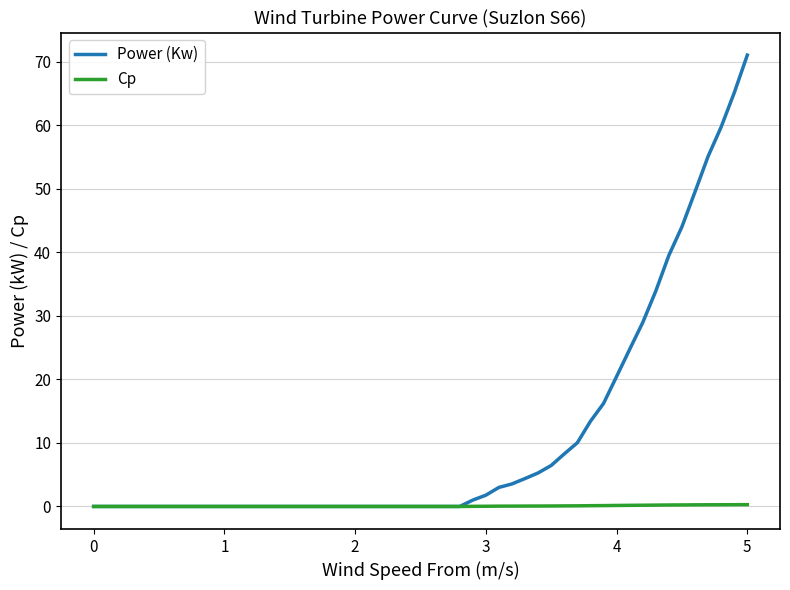

What is the highest value of the Power (Kw) series?

71.0